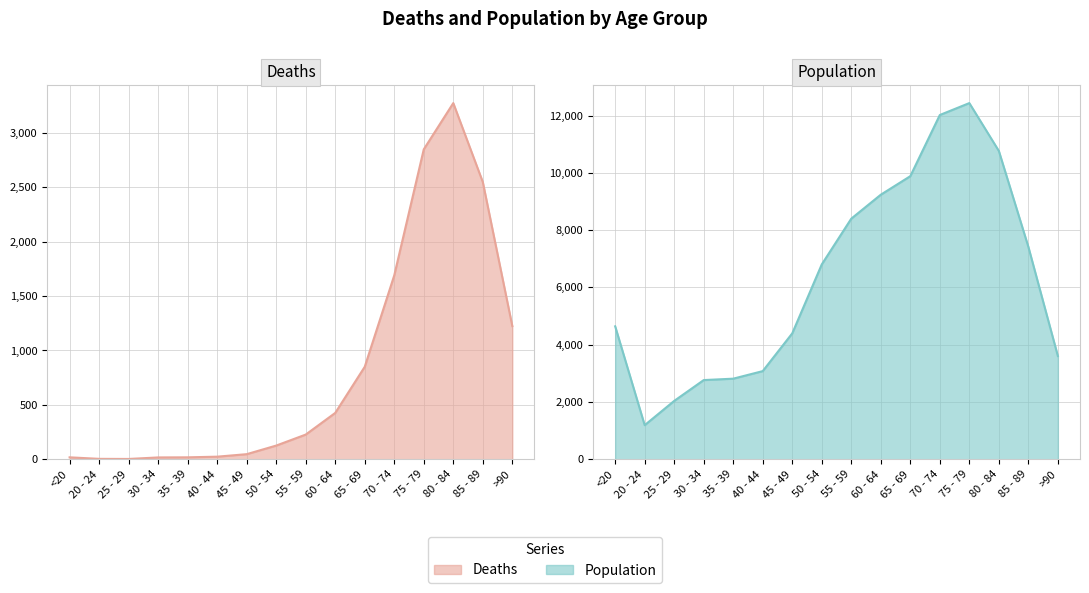

What is the value of the Population point at the 12th from the left?

12018